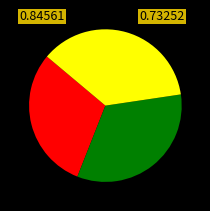

Is there a majority slice in this chart?

No